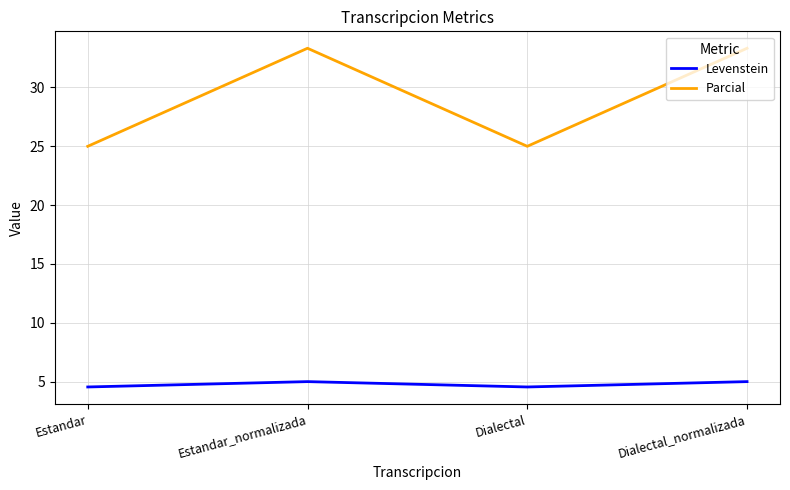

What is the total value across all series at Dialectal_normalizada?

38.3